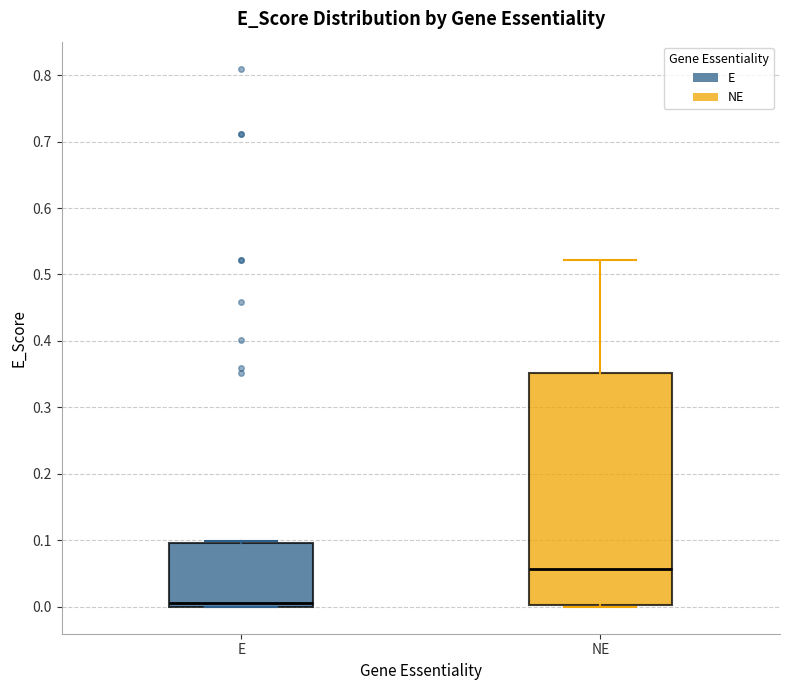

Comparing the boxes themselves (not the whiskers), which one is the tallest?

NE